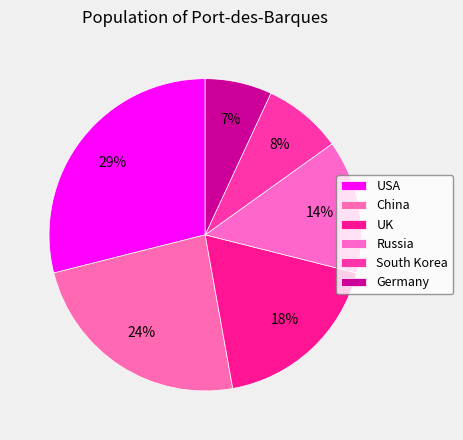

Which slice is the smallest?

Germany